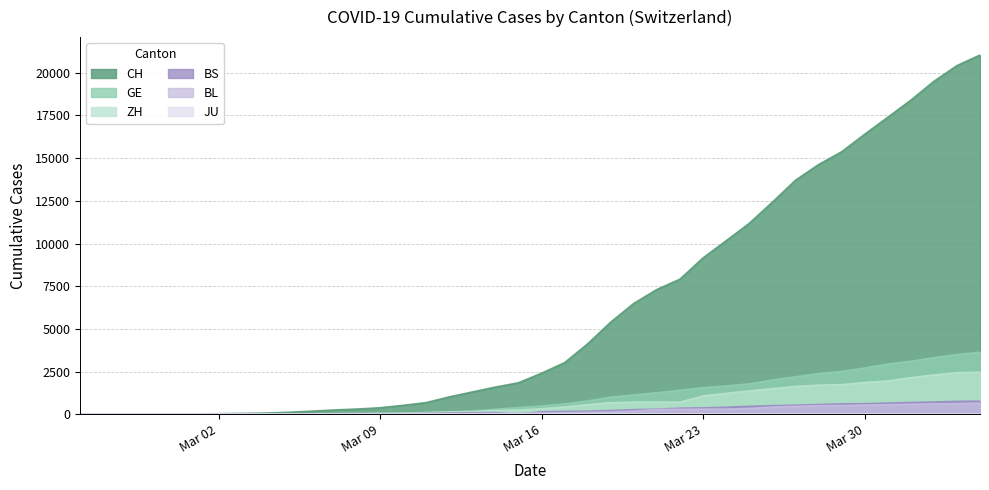

Which series has the largest total across all categories?

CH